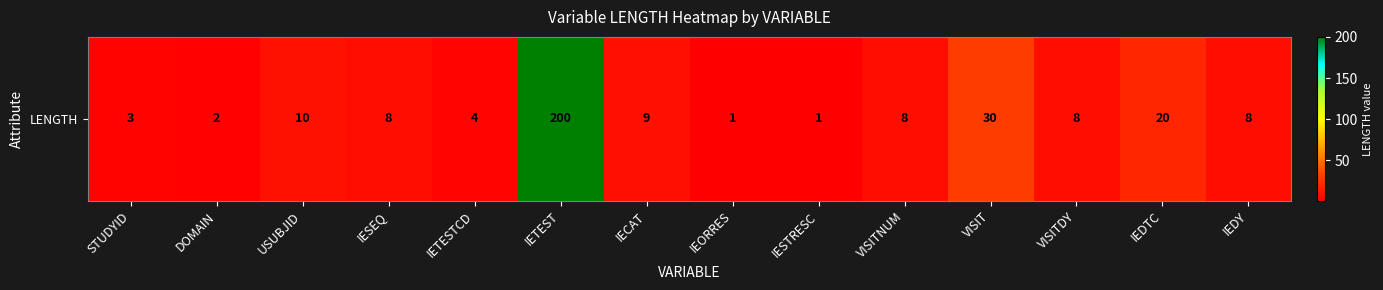

Reading left to right, what are all the values shown in this chart?

3	2	10	8	4	200	9	1	1	8	30	8	20	8